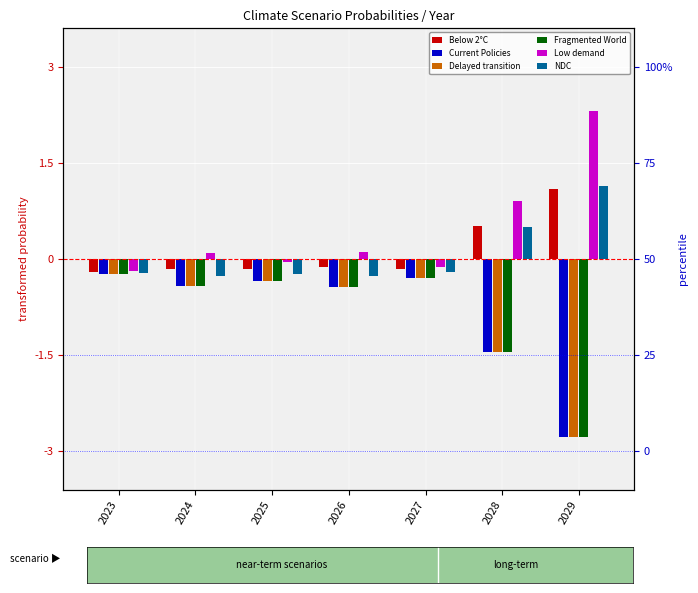

Which series has the largest total across all categories?

Low demand